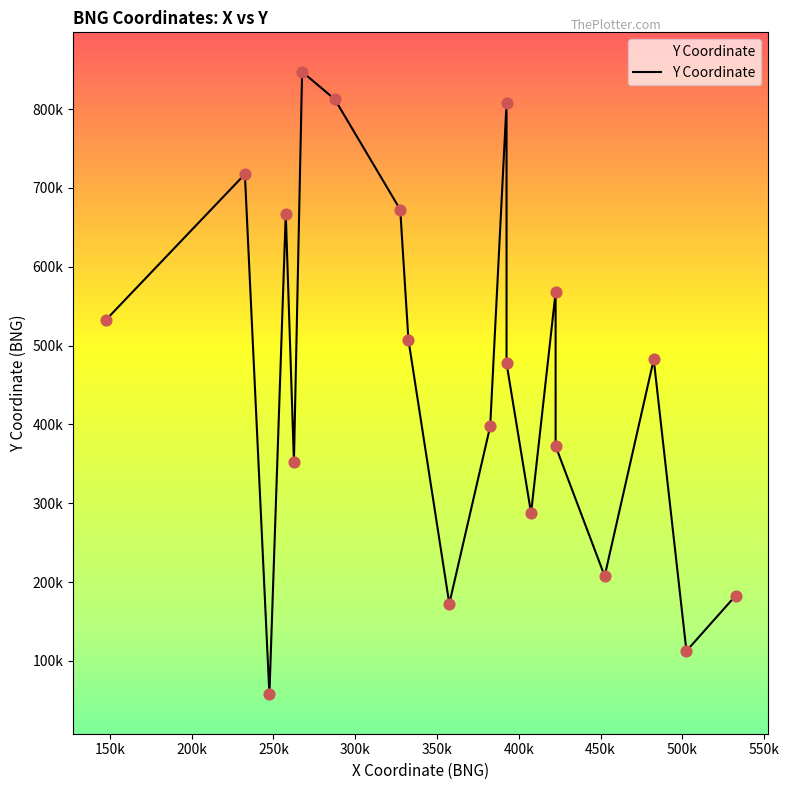

What is the change in value from 422500 to 407500?

-280000